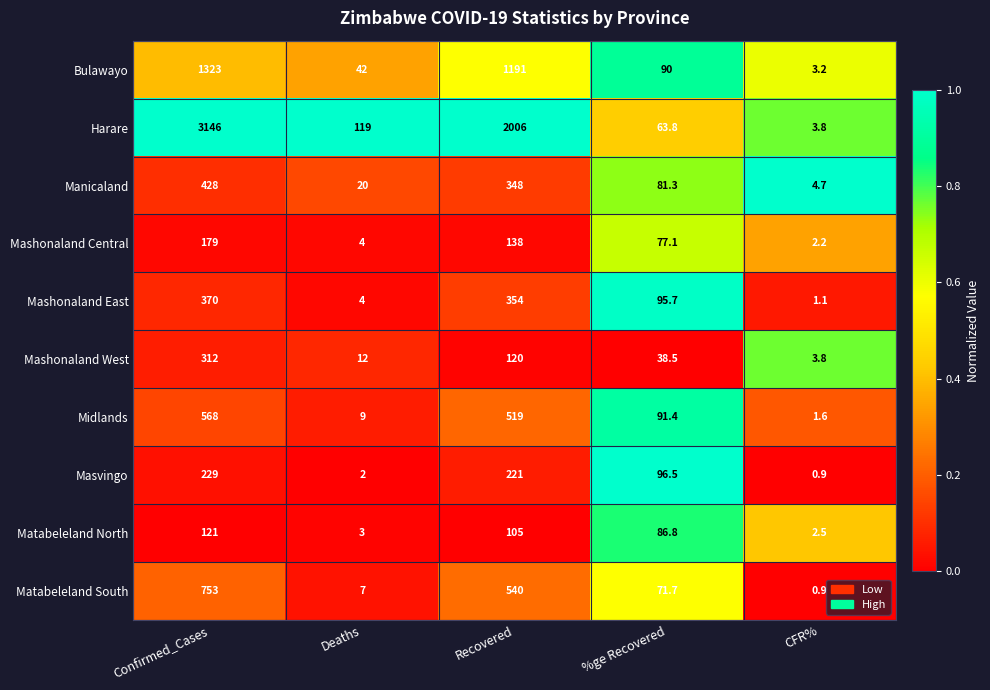

Which series has the largest total across all categories?

Harare